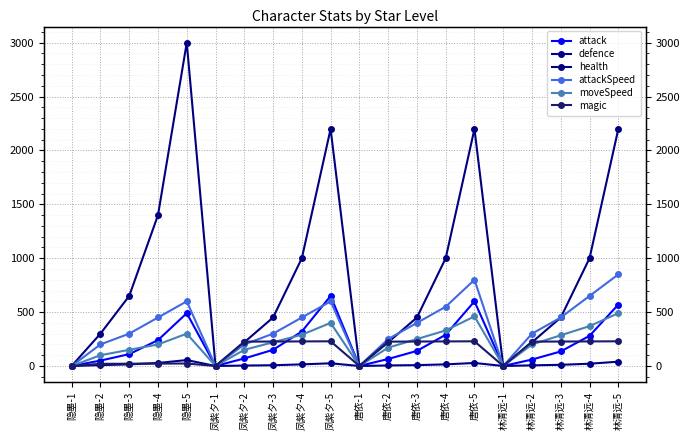

Reading left to right, extract all data points from this chart.

attack: 0	50	110	240	490	0	70	150	320	650	0	65	140	290	600	0	60	135	280	570
defence: 0	8	15	28	55	0	4	7	15	25	0	5	8	15	28	0	6	11	21	40
health: 0	300	650	1400	3000	0	220	450	1000	2200	0	220	450	1000	2200	0	220	450	1000	2200
attackSpeed: 0	200	300	450	600	0	200	300	450	600	0	250	400	550	800	0	300	450	650	850
moveSpeed: 0	100	150	200	300	0	150	220	290	400	0	170	250	330	460	0	200	285	370	490
magic: 0	20	21	22	23	0	226	227	228	229	0	226	227	228	229	0	226	227	228	229